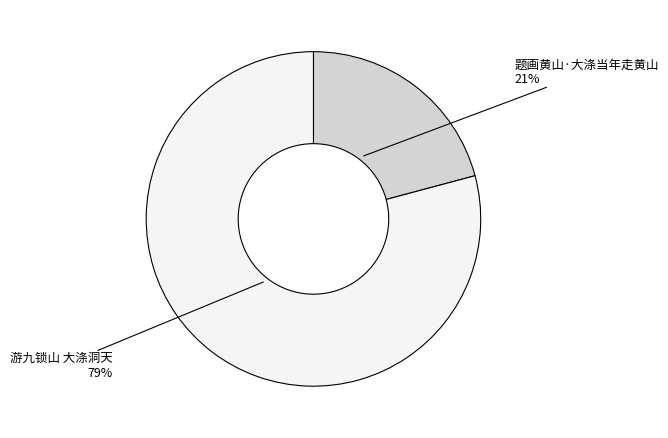

Does any single category account for the majority?

Yes